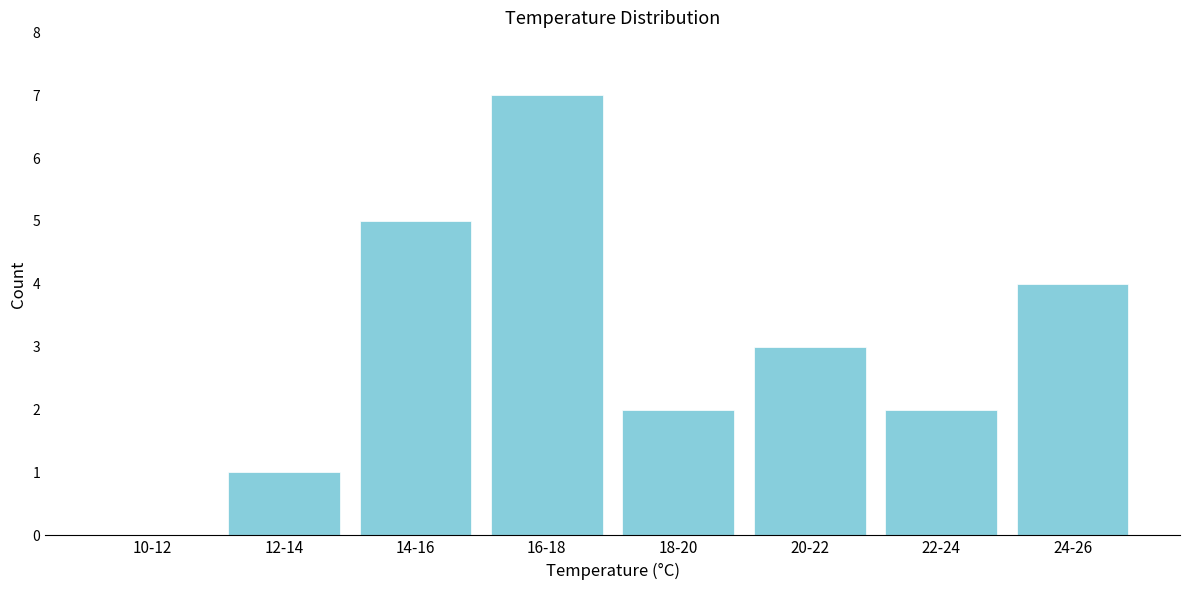

Reading left to right, list all the values displayed in this chart.

10-12=0	12-14=1	14-16=5	16-18=7	18-20=2	20-22=3	22-24=2	24-26=4